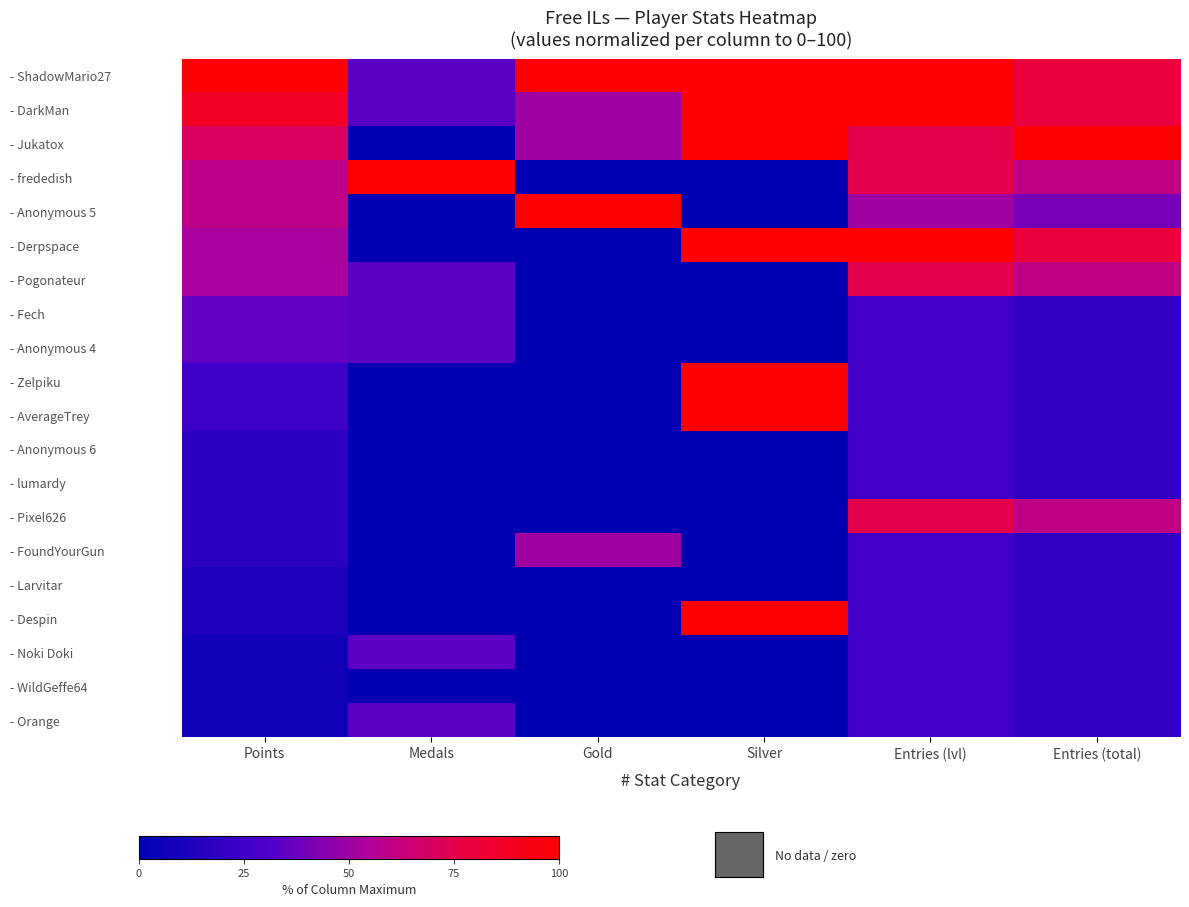

Reading right to left, what are all the values shown in this chart?

- ShadowMario27: Entries (total)=80.0	Entries (lvl)=100.0	Silver=100.0	Gold=100.0	Medals=33.3	Points=100.0
- DarkMan: Entries (total)=80.0	Entries (lvl)=100.0	Silver=100.0	Gold=50.0	Medals=33.3	Points=88.2
- Jukatox: Entries (total)=100.0	Entries (lvl)=75.0	Silver=100.0	Gold=50.0	Medals=0.0	Points=70.6
- frededish: Entries (total)=60.0	Entries (lvl)=75.0	Silver=0.0	Gold=0.0	Medals=100.0	Points=58.8
- Anonymous 5: Entries (total)=40.0	Entries (lvl)=50.0	Silver=0.0	Gold=100.0	Medals=0.0	Points=58.8
- Derpspace: Entries (total)=80.0	Entries (lvl)=100.0	Silver=100.0	Gold=0.0	Medals=0.0	Points=52.9
- Pogonateur: Entries (total)=60.0	Entries (lvl)=75.0	Silver=0.0	Gold=0.0	Medals=33.3	Points=52.9
- Fech: Entries (total)=20.0	Entries (lvl)=25.0	Silver=0.0	Gold=0.0	Medals=33.3	Points=35.3
- Anonymous 4: Entries (total)=20.0	Entries (lvl)=25.0	Silver=0.0	Gold=0.0	Medals=33.3	Points=35.3
- Zelpiku: Entries (total)=20.0	Entries (lvl)=25.0	Silver=100.0	Gold=0.0	Medals=0.0	Points=23.5
- AverageTrey: Entries (total)=20.0	Entries (lvl)=25.0	Silver=100.0	Gold=0.0	Medals=0.0	Points=23.5
- Anonymous 6: Entries (total)=20.0	Entries (lvl)=25.0	Silver=0.0	Gold=0.0	Medals=0.0	Points=17.6
- lumardy: Entries (total)=20.0	Entries (lvl)=25.0	Silver=0.0	Gold=0.0	Medals=0.0	Points=17.6
- Pixel626: Entries (total)=60.0	Entries (lvl)=75.0	Silver=0.0	Gold=0.0	Medals=0.0	Points=17.6
- FoundYourGun: Entries (total)=20.0	Entries (lvl)=25.0	Silver=0.0	Gold=50.0	Medals=0.0	Points=17.6
- Larvitar: Entries (total)=20.0	Entries (lvl)=25.0	Silver=0.0	Gold=0.0	Medals=0.0	Points=11.8
- Despin: Entries (total)=20.0	Entries (lvl)=25.0	Silver=100.0	Gold=0.0	Medals=0.0	Points=11.8
- Noki Doki: Entries (total)=20.0	Entries (lvl)=25.0	Silver=0.0	Gold=0.0	Medals=33.3	Points=5.9
- WildGeffe64: Entries (total)=20.0	Entries (lvl)=25.0	Silver=0.0	Gold=0.0	Medals=0.0	Points=5.9
- Orange: Entries (total)=20.0	Entries (lvl)=25.0	Silver=0.0	Gold=0.0	Medals=33.3	Points=5.9